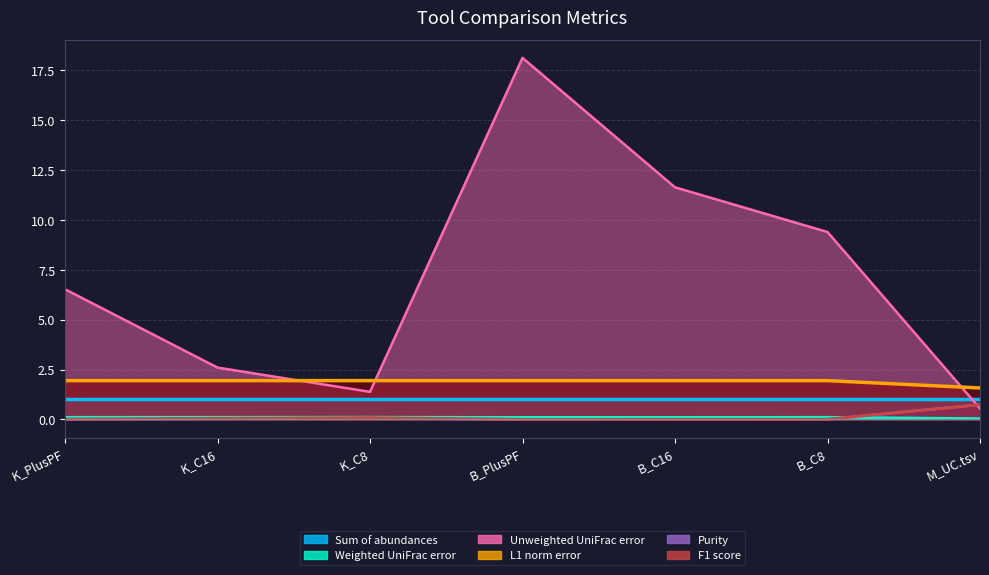

Does the chart have visible grid lines?

Yes